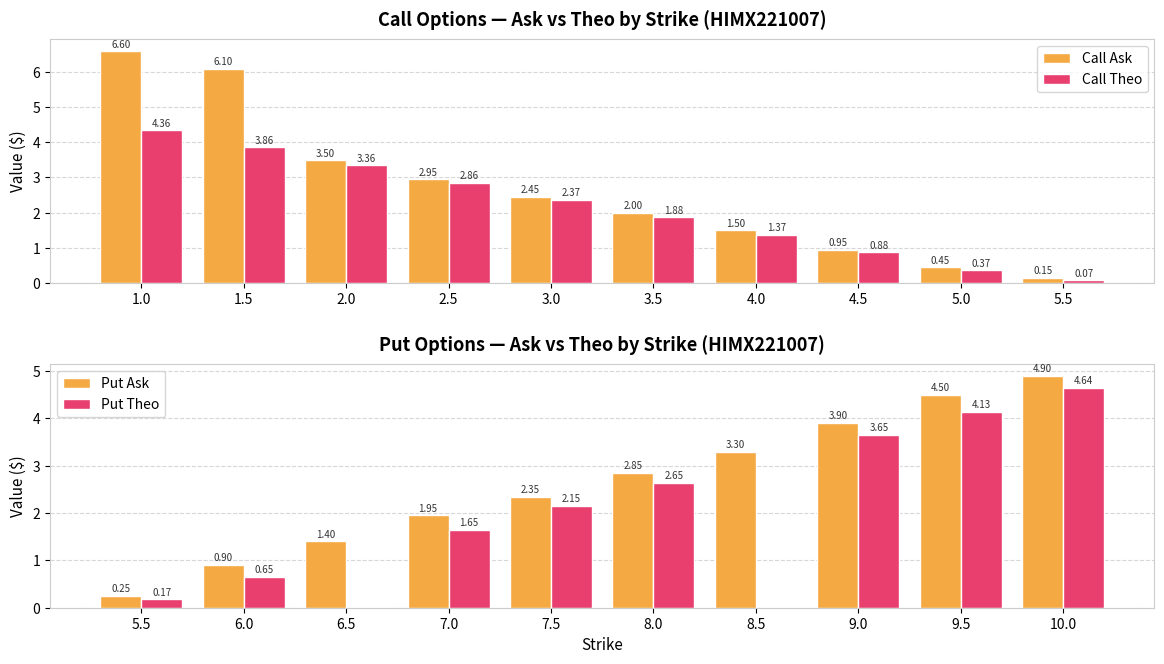

List the labels in order of Call Theo value, largest first.

1.0, 1.5, 2.0, 2.5, 3.0, 3.5, 4.0, 4.5, 5.0, 5.5